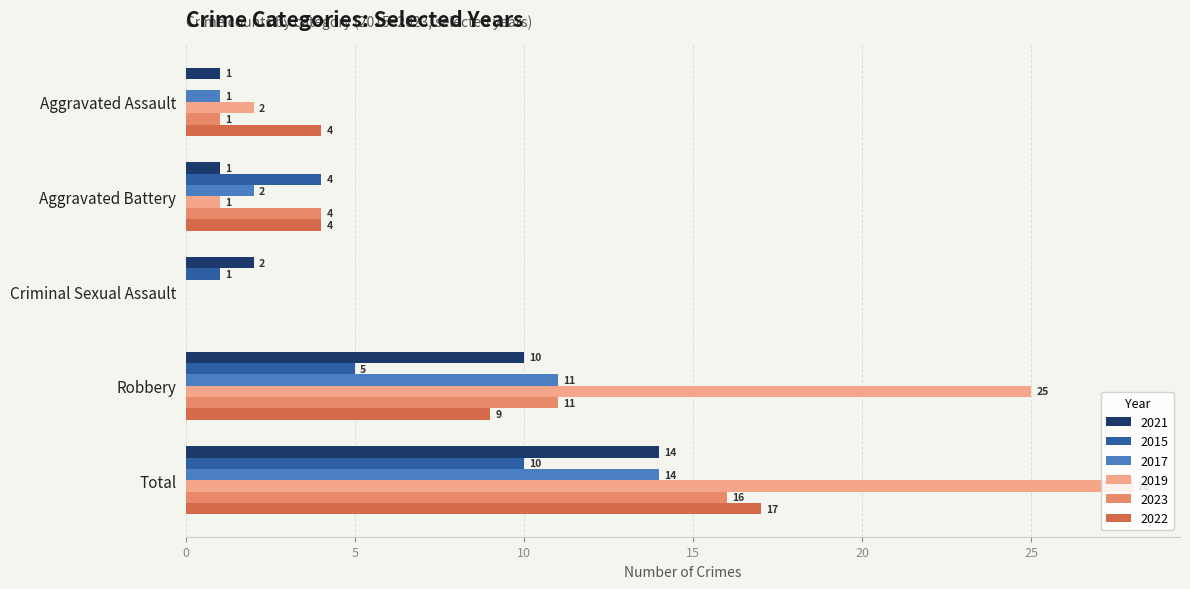

What is the maximum value for 2019?

28